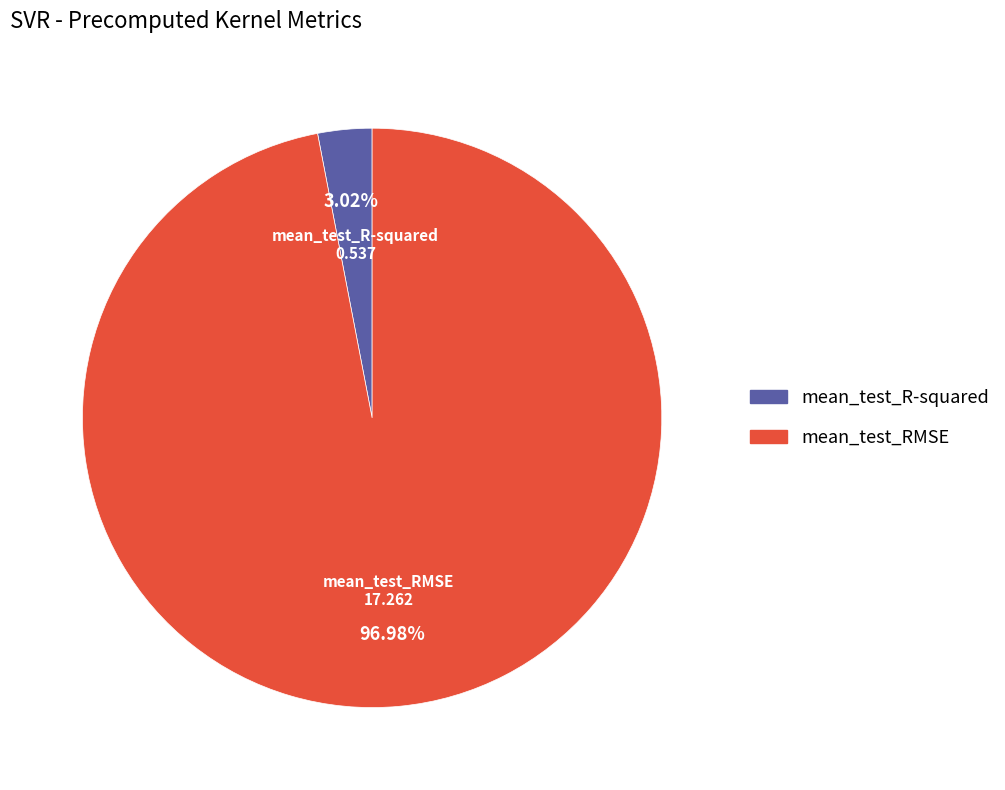

How many segments does this pie chart have?

2